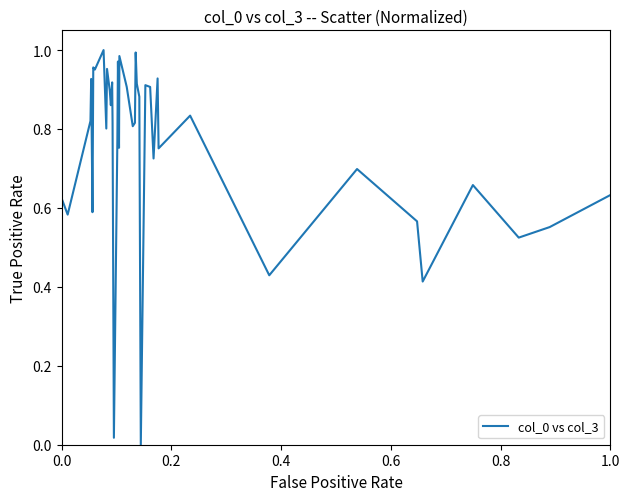

Does the chart have visible grid lines?

No